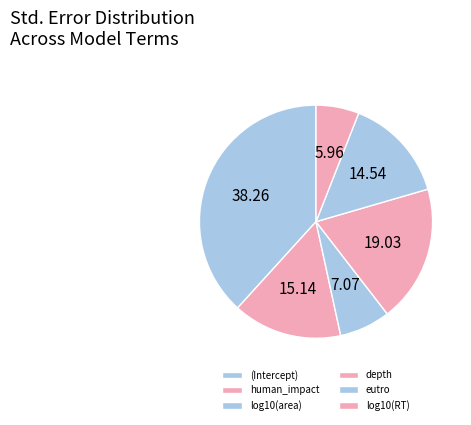

Which slice is the largest?

(Intercept)